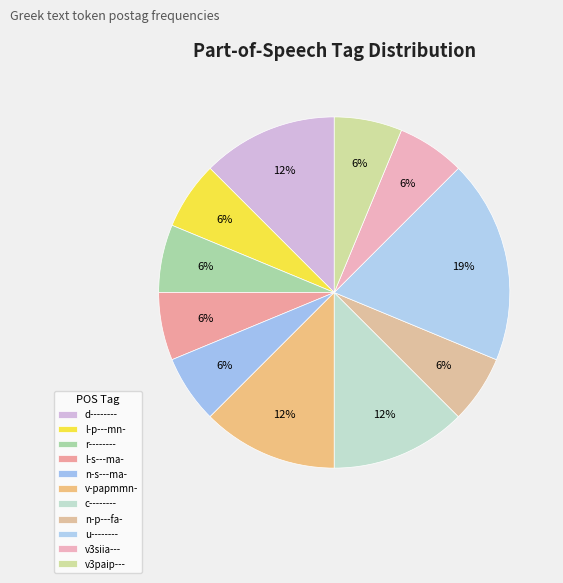

What is the ratio of the value at u-------- to the value at v3paip---?

3.0